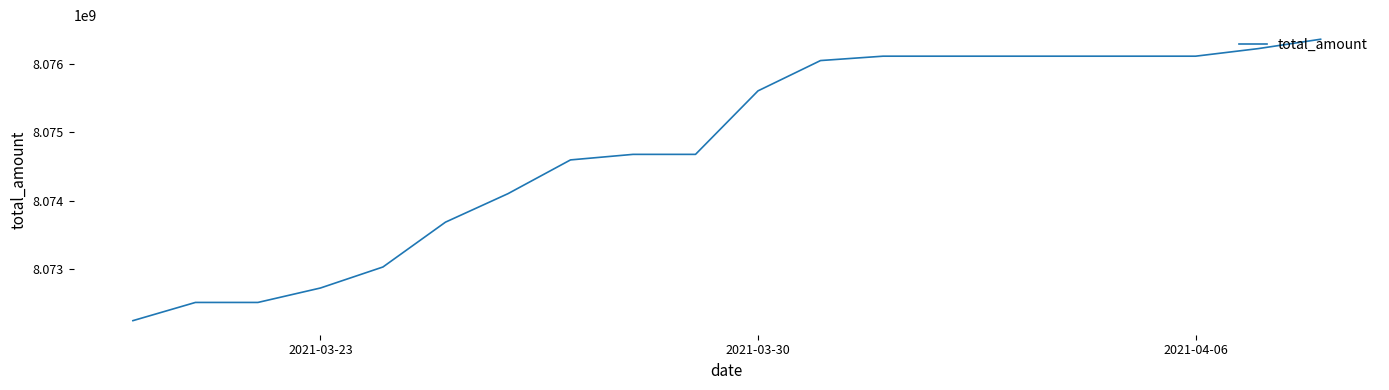

What is the maximum value shown in the chart?

8076360693